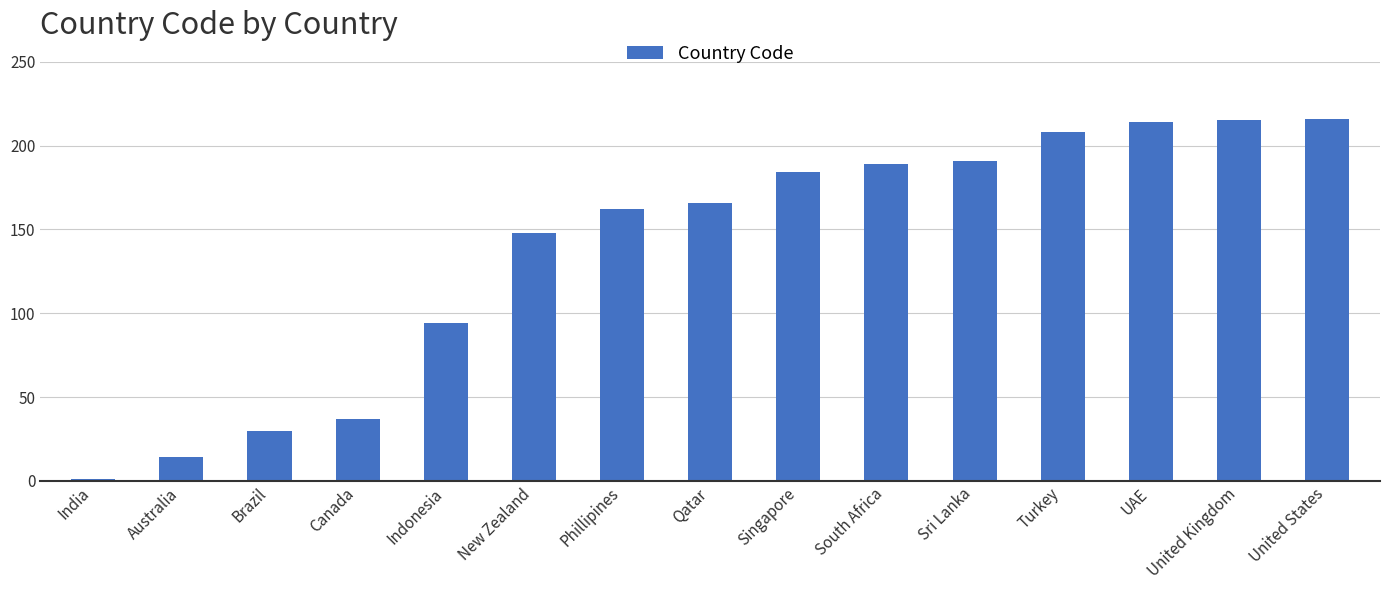

Is it true that the value at United Kingdom is 347?

False